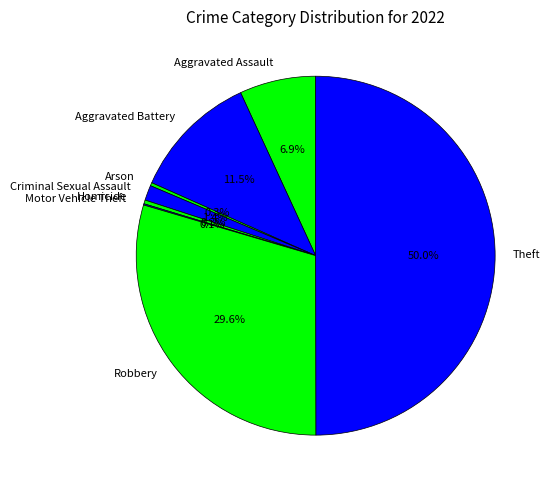

Does Homicide account for over 50% of the chart?

No